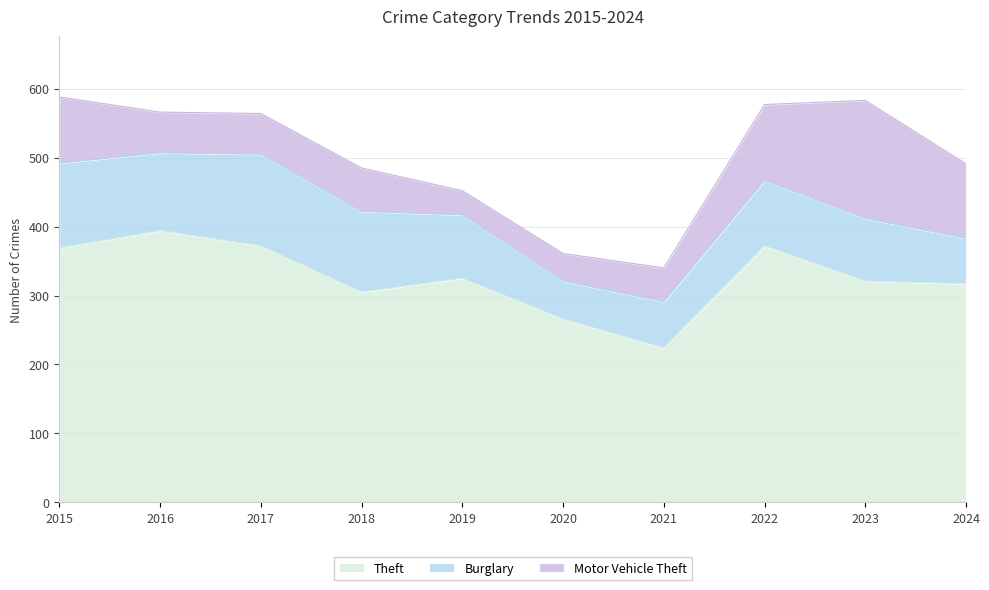

Reading left to right, list all the values displayed in this chart.

Theft: 2015=369	2016=394	2017=372	2018=305	2019=325	2020=266	2021=224	2022=372	2023=321	2024=317
Burglary: 2015=123	2016=113	2017=133	2018=117	2019=92	2020=55	2021=67	2022=95	2023=91	2024=66
Motor Vehicle Theft: 2015=96	2016=59	2017=59	2018=63	2019=35	2020=40	2021=49	2022=110	2023=171	2024=108